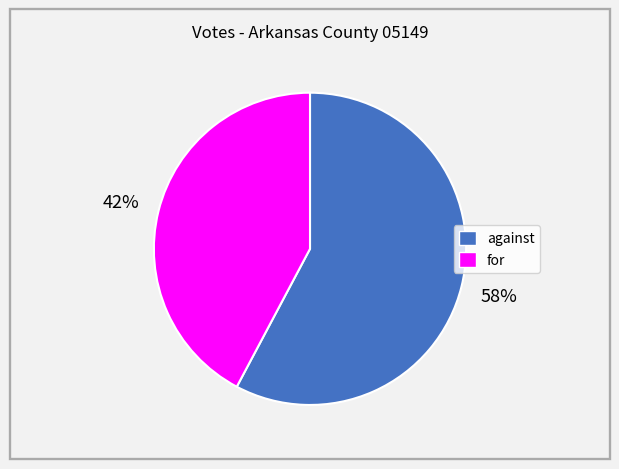

Approximately how many times larger is the value at against compared to for?

1.4